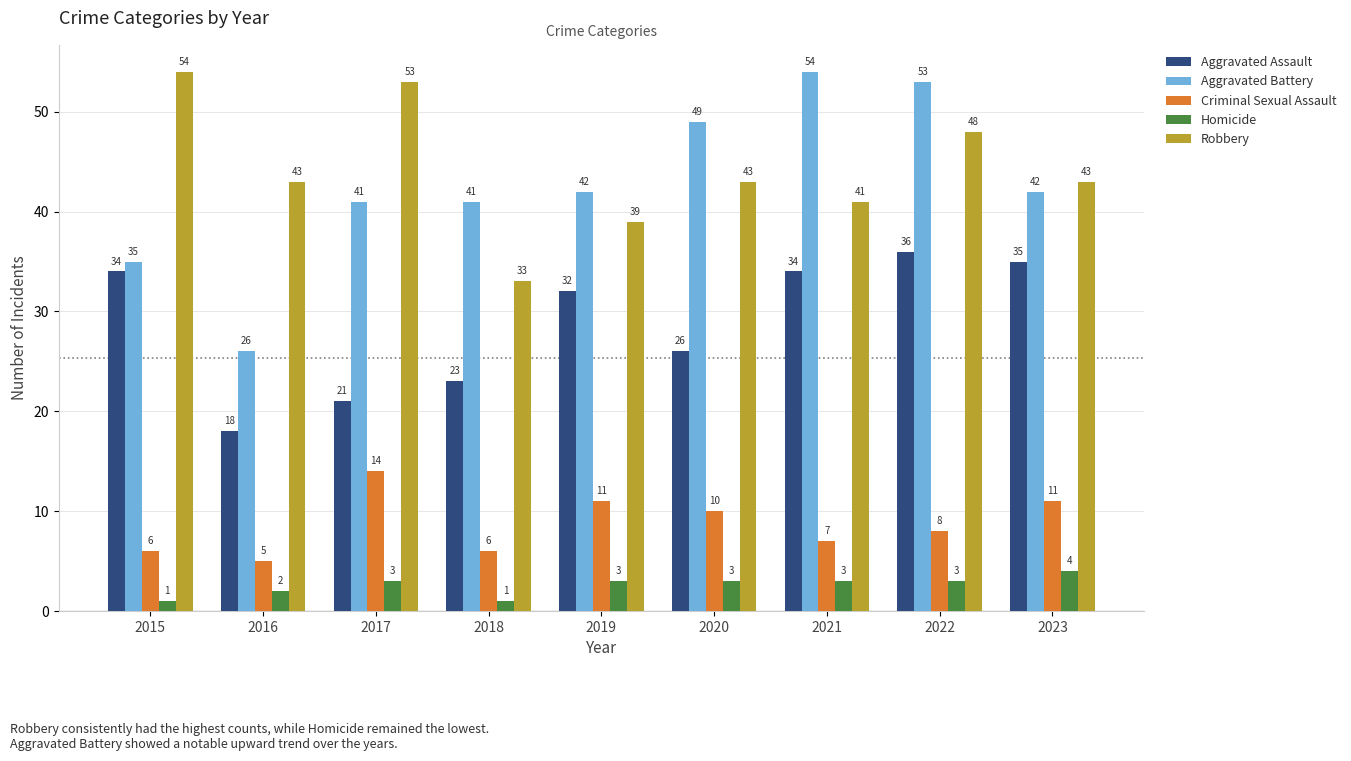

How many series are shown in this chart?

5